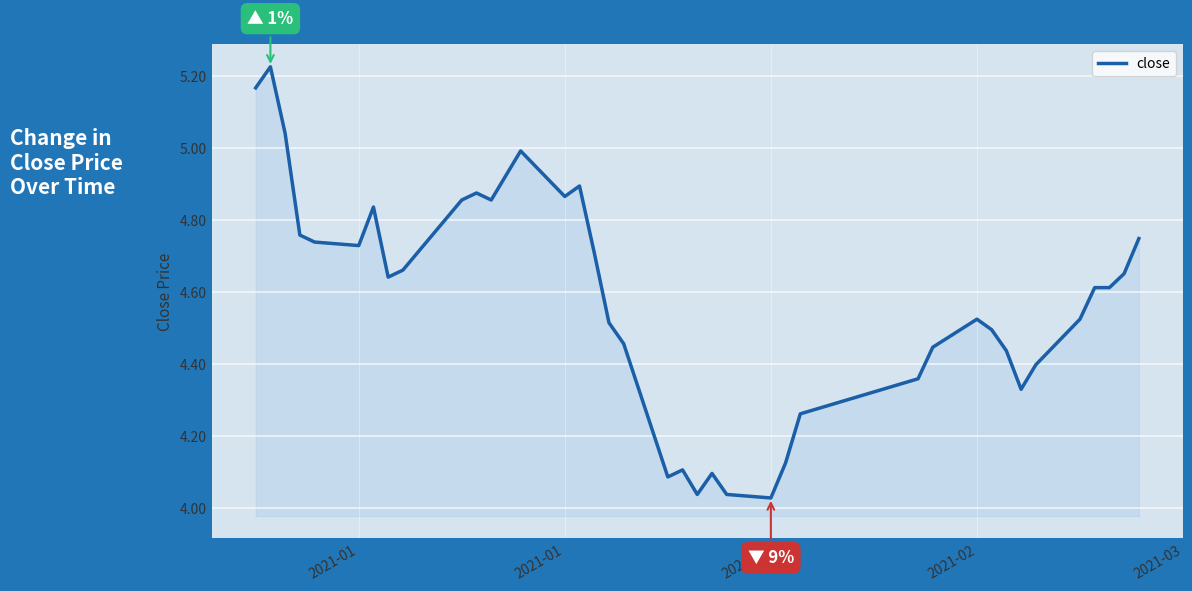

How many series are shown in this chart?

1